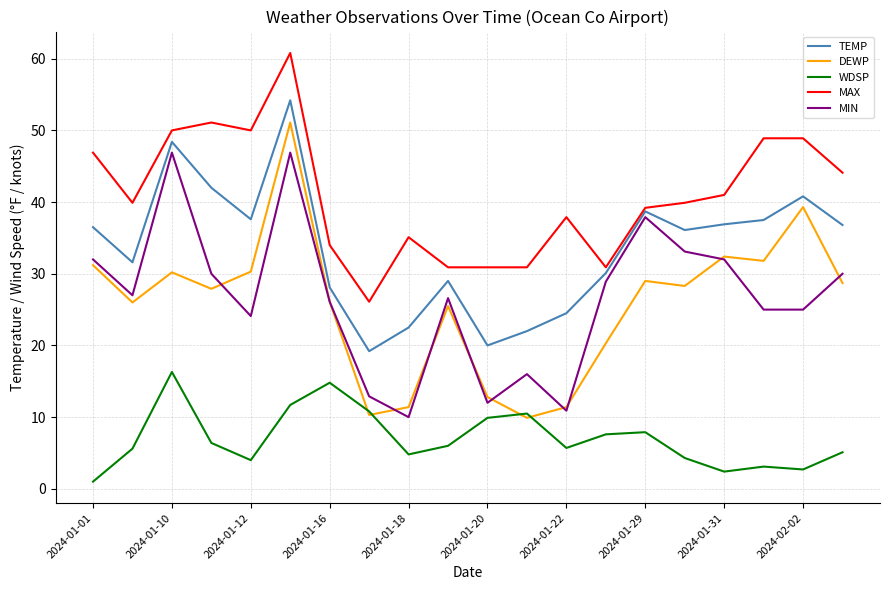

Which series has the largest total across all categories?

MAX